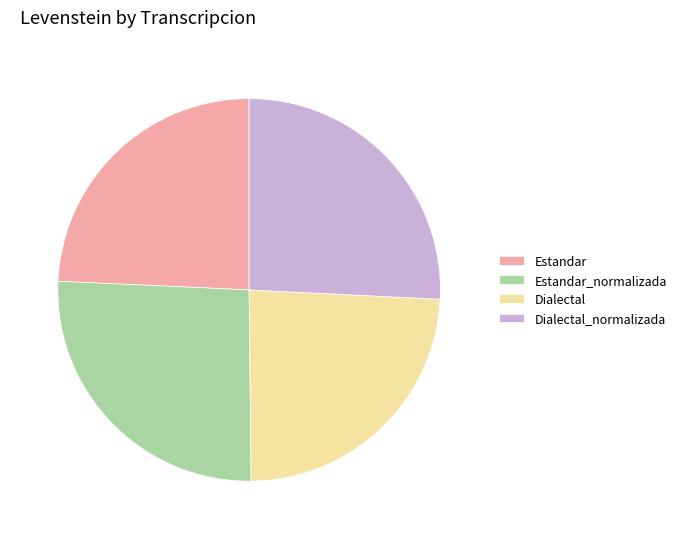

True or false: Estandar_normalizada accounts for 26% of the total.

True